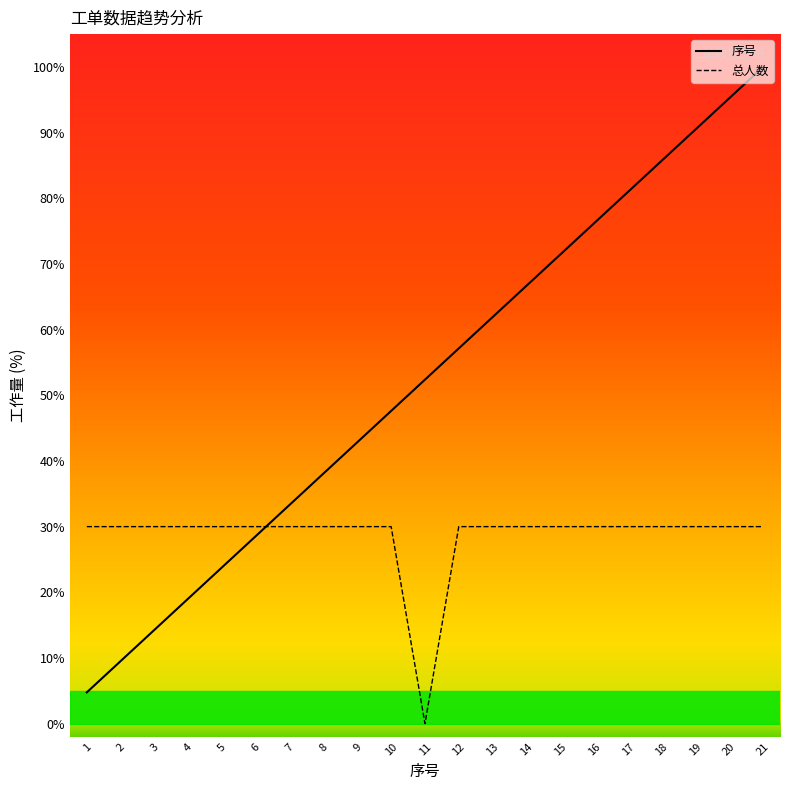

Reading left to right, transcribe all the data shown in this chart.

序号: 1=4.8	2=9.5	3=14.3	4=19.0	5=23.8	6=28.6	7=33.3	8=38.1	9=42.9	10=47.6	11=52.4	12=57.1	13=61.9	14=66.7	15=71.4	16=76.2	17=81.0	18=85.7	19=90.5	20=95.2	21=100.0
总人数: 1=30.0	2=30.0	3=30.0	4=30.0	5=30.0	6=30.0	7=30.0	8=30.0	9=30.0	10=30.0	11=0.0	12=30.0	13=30.0	14=30.0	15=30.0	16=30.0	17=30.0	18=30.0	19=30.0	20=30.0	21=30.0